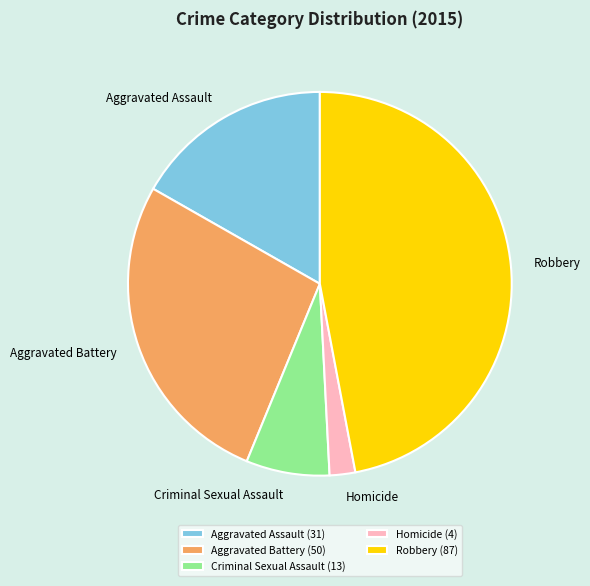

Rank the categories by value from lowest to highest.

Homicide, Criminal Sexual Assault, Aggravated Assault, Aggravated Battery, Robbery